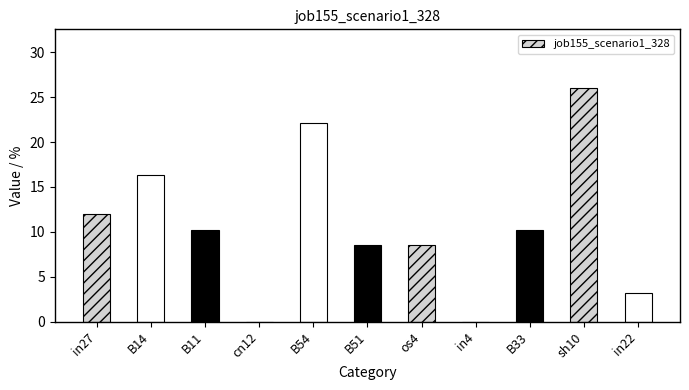

The chart shows a value of 17.2 at B11. True or false?

False